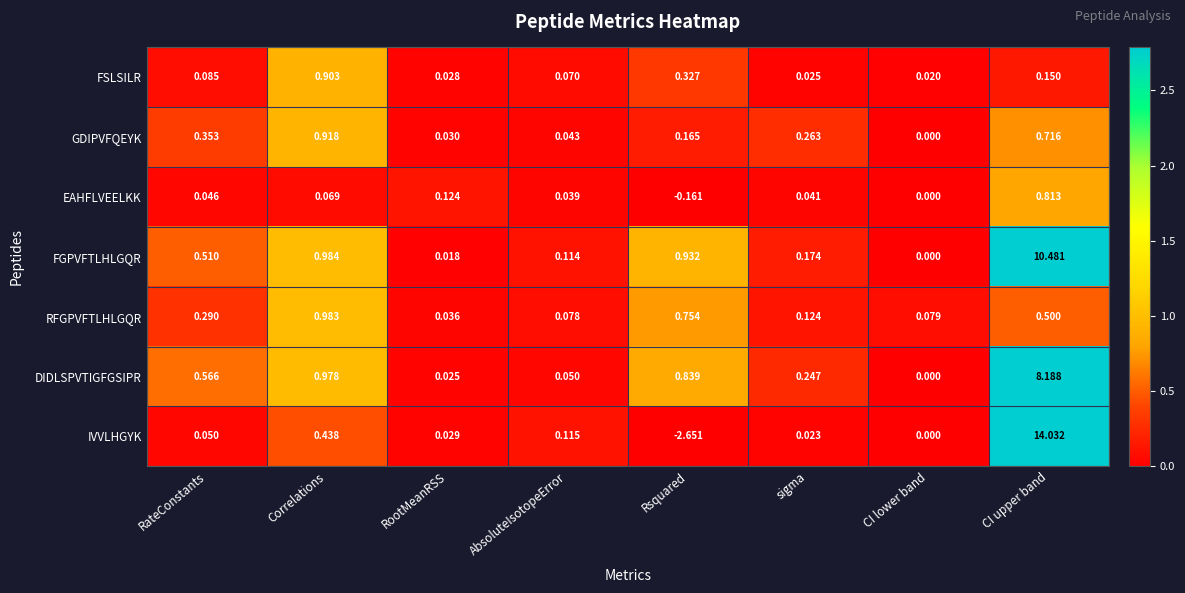

What is the maximum value shown in the chart?

14.0